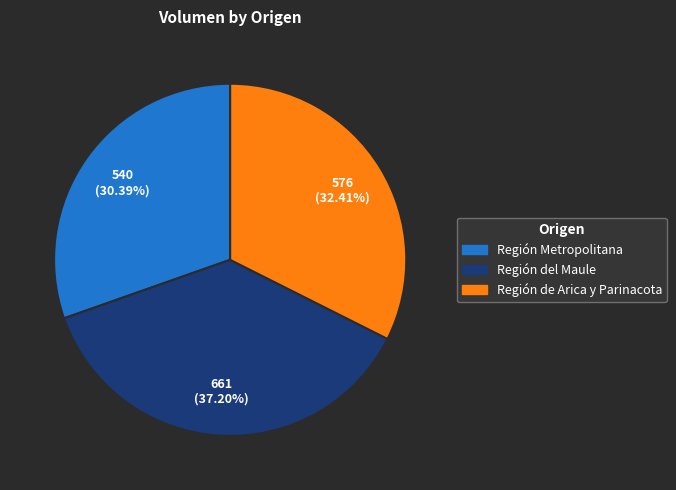

How many slices are in this pie chart?

3